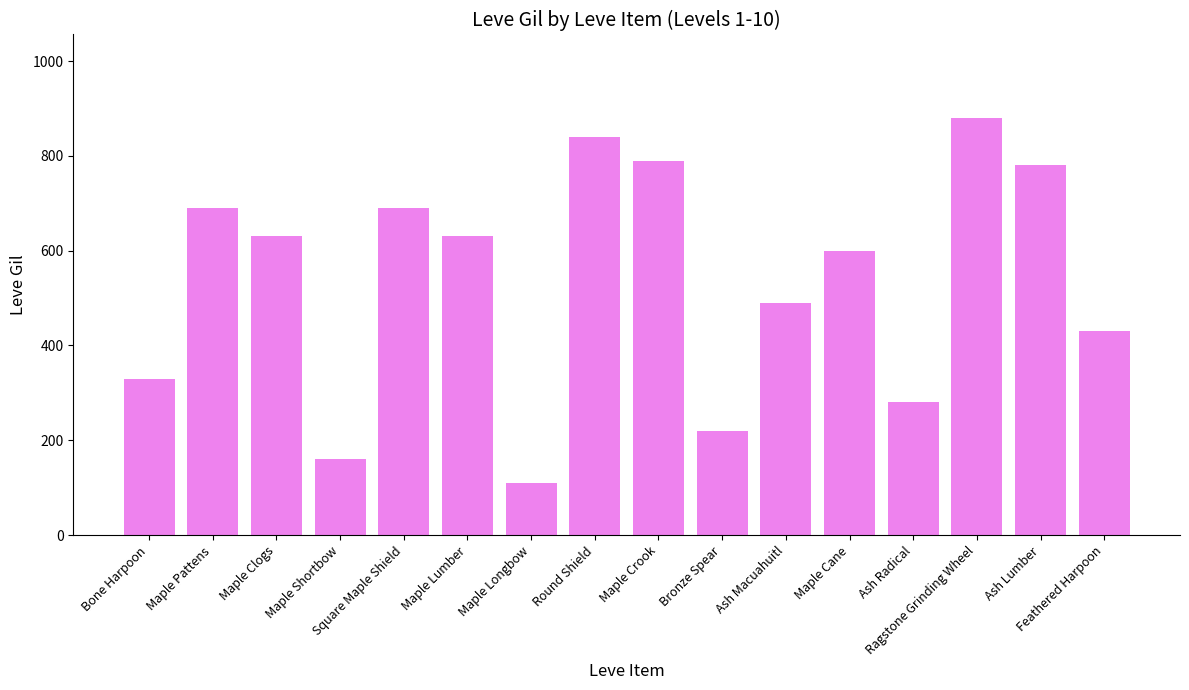

What is the minimum value shown in the chart?

110